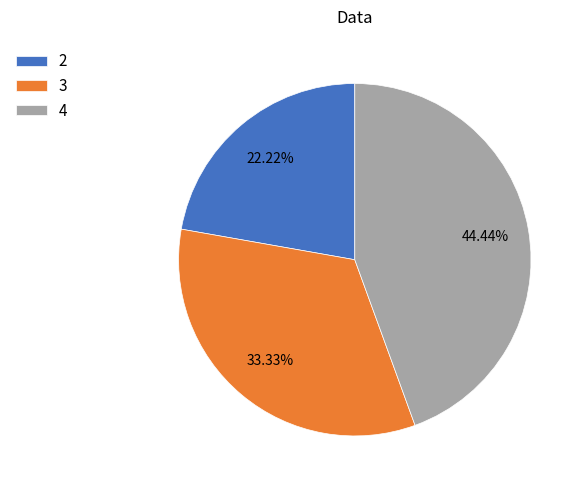

Is there a majority slice in this chart?

No